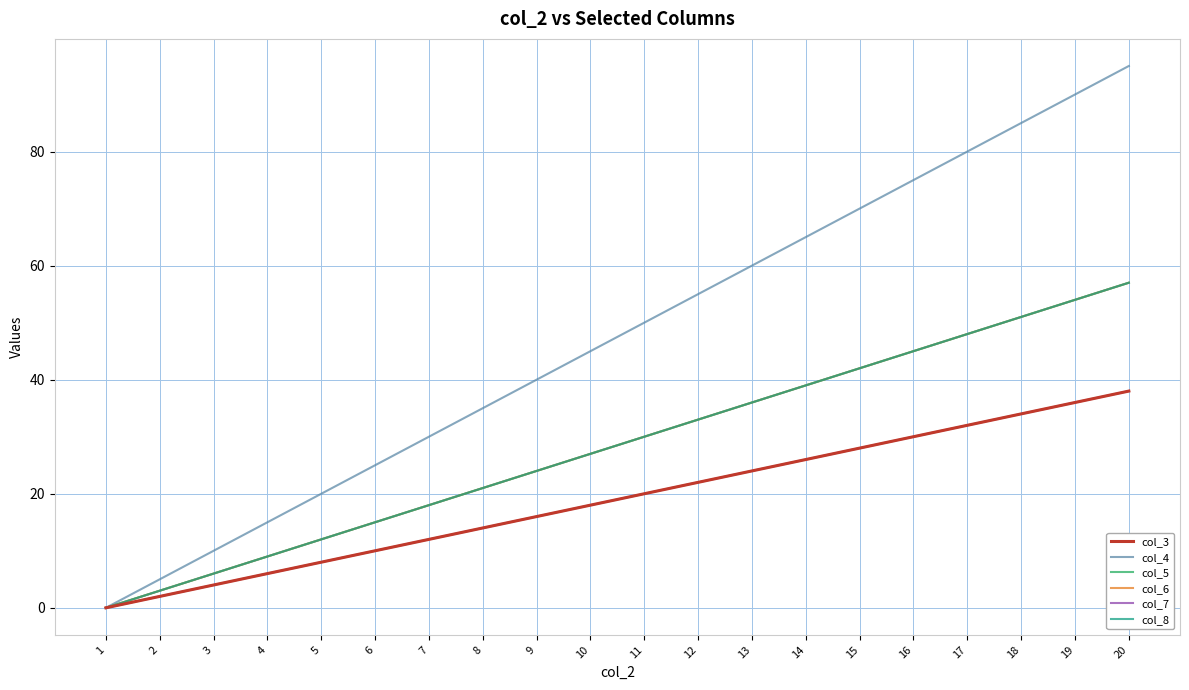

What is the difference between the highest and lowest values at 4?

9